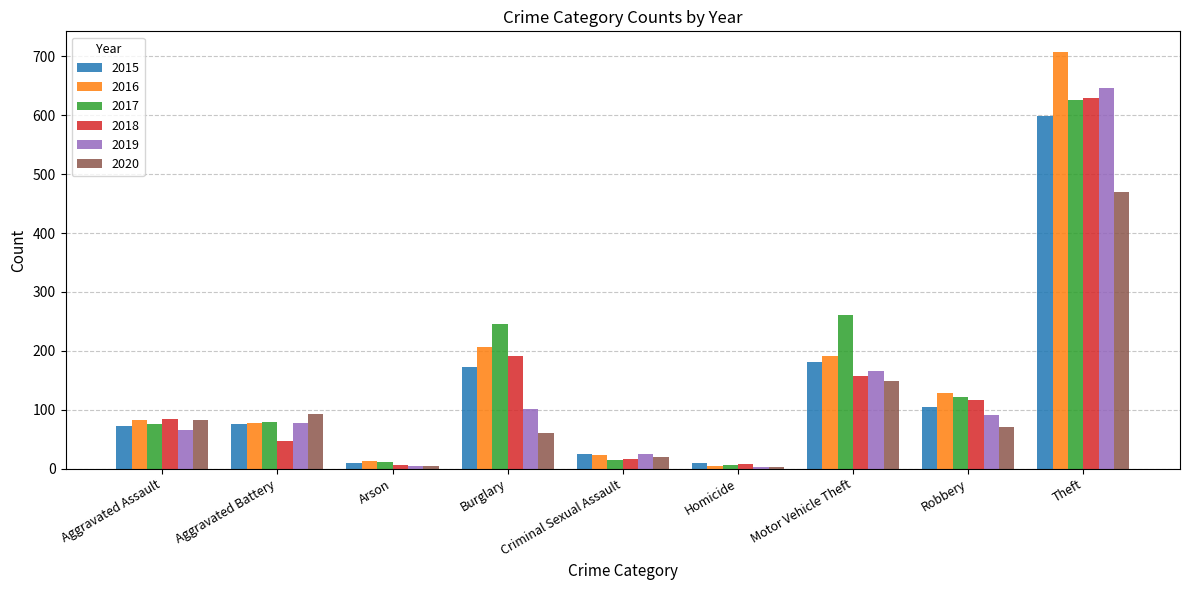

At which category is the sum across all series the highest?

Theft